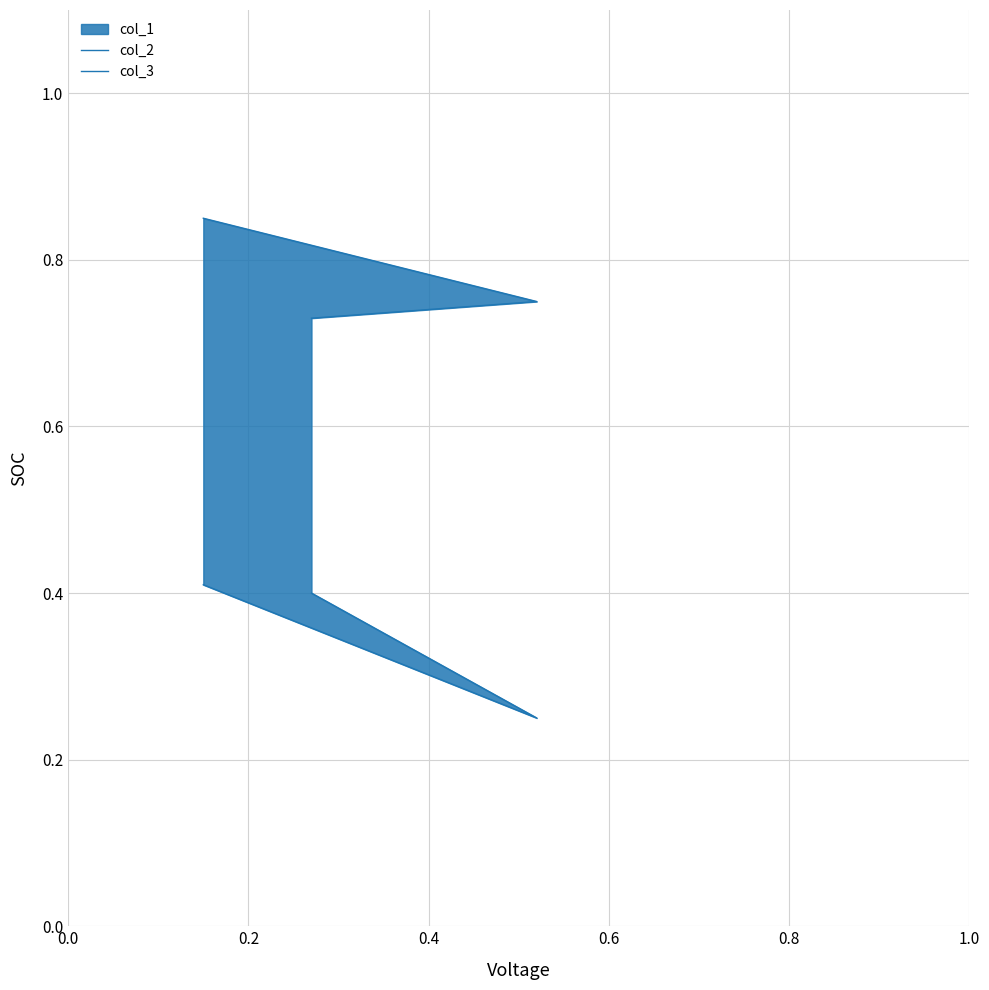

What is the sum of all col_3 values?

1.1